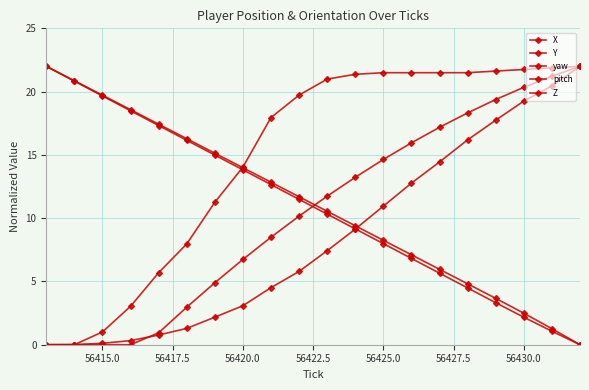

How many lines are shown in the chart?

5